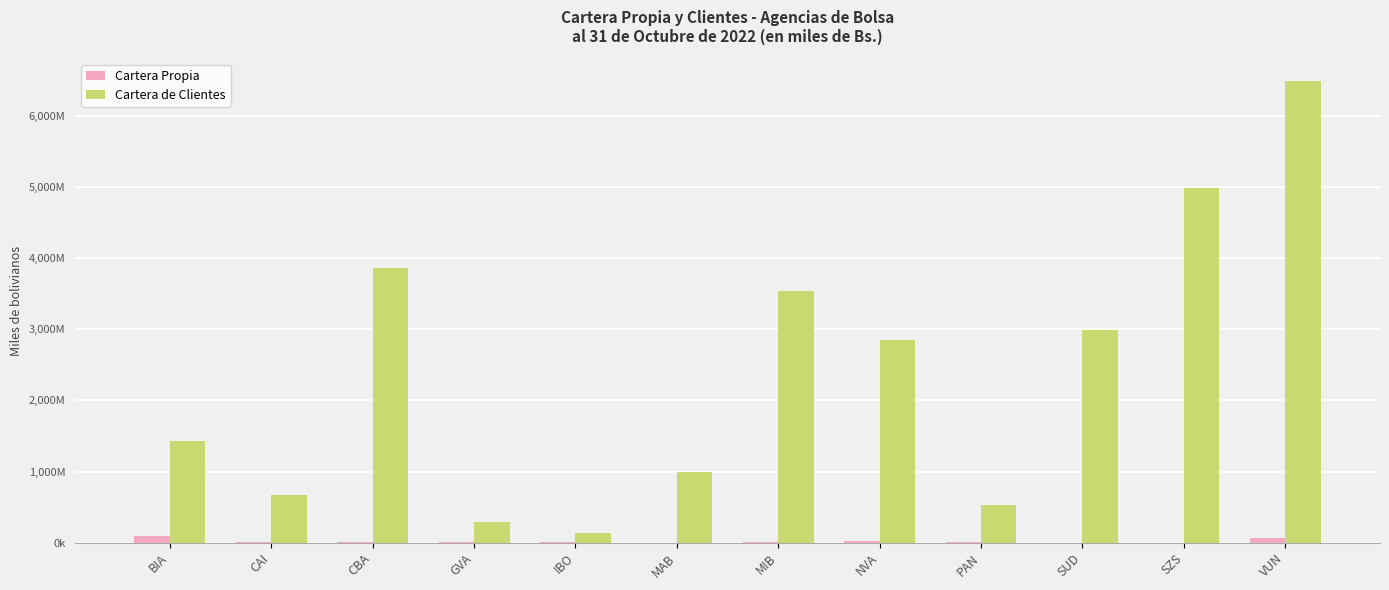

Which category has the lowest value in the Cartera de Clientes series?

IBO